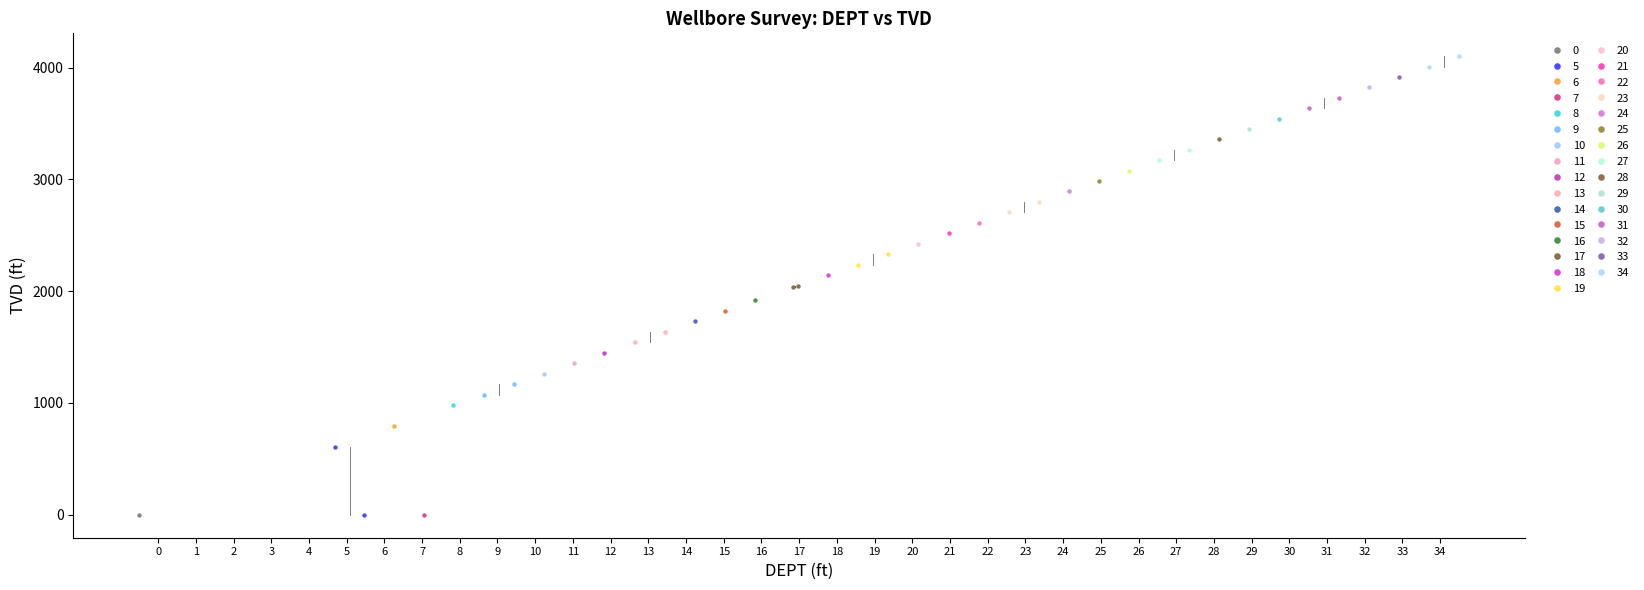

What are all the series names shown in the legend?

0, 5, 6, 7, 8, 9, 10, 11, 12, 13, 14, 15, 16, 17, 18, 19, 20, 21, 22, 23, 24, 25, 26, 27, 28, 29, 30, 31, 32, 33, 34